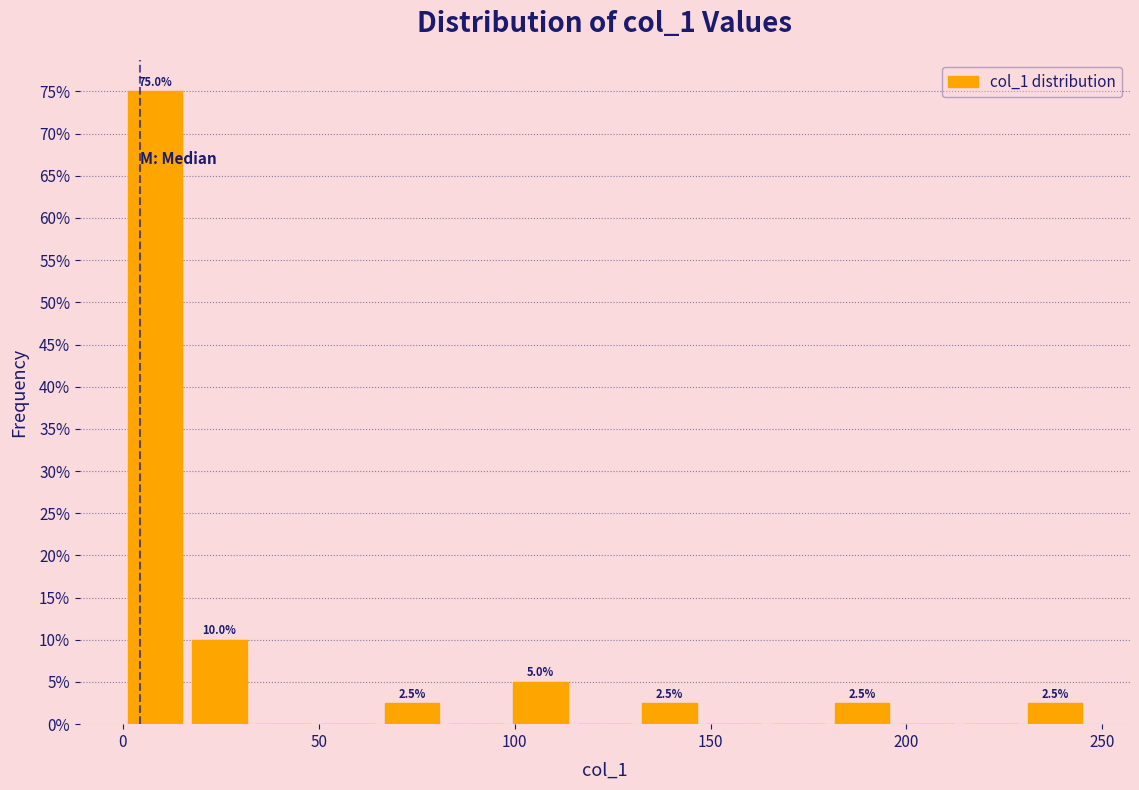

Around what value on the x-axis is the tallest bar? Give the approximate position of its centre, as read against the axis.

10